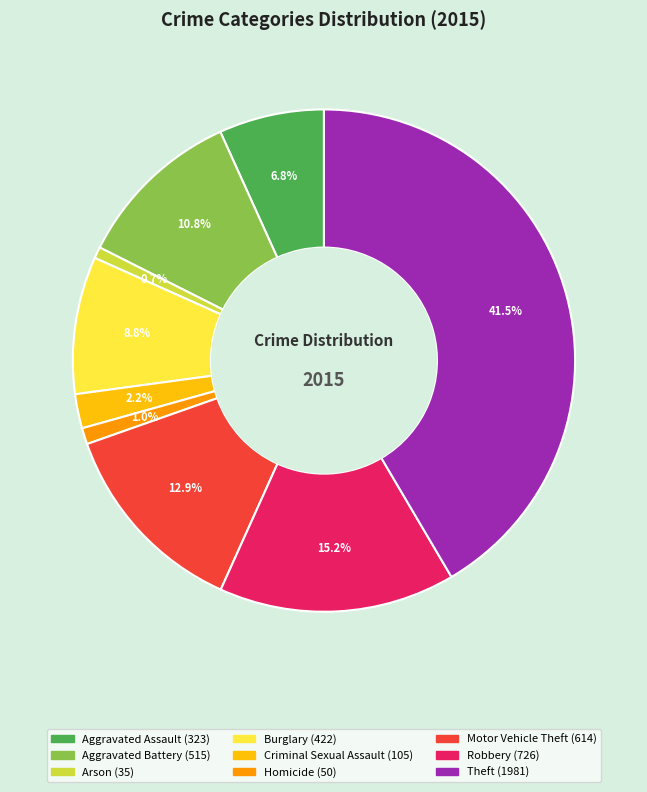

Combined, what portion of the pie is Burglary and Aggravated Assault?

15.6%